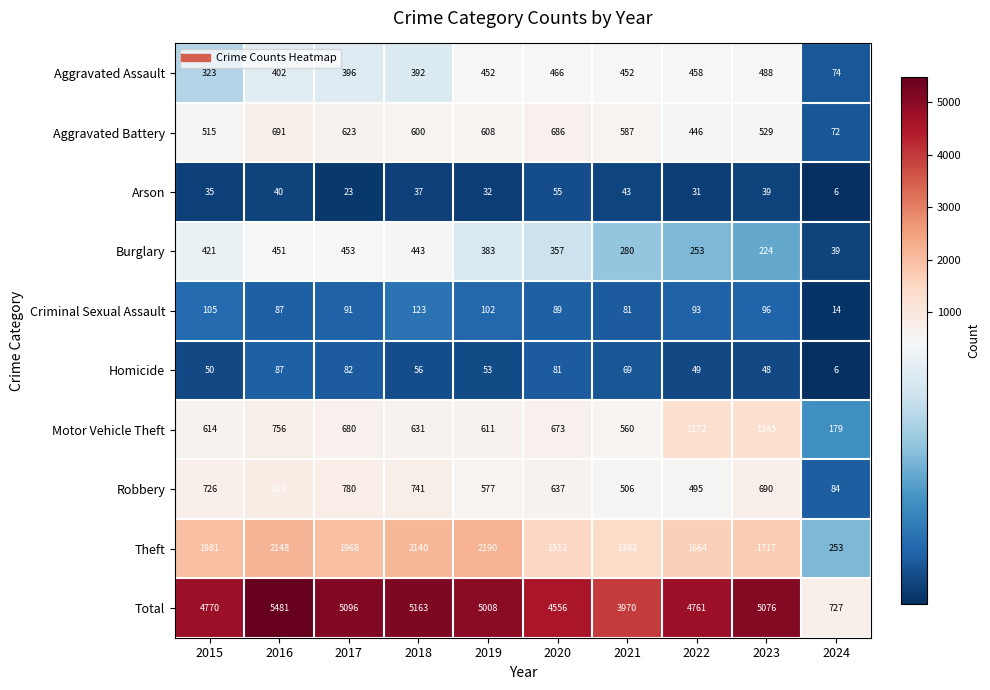

How many values in the Aggravated Assault series are below 452?

5